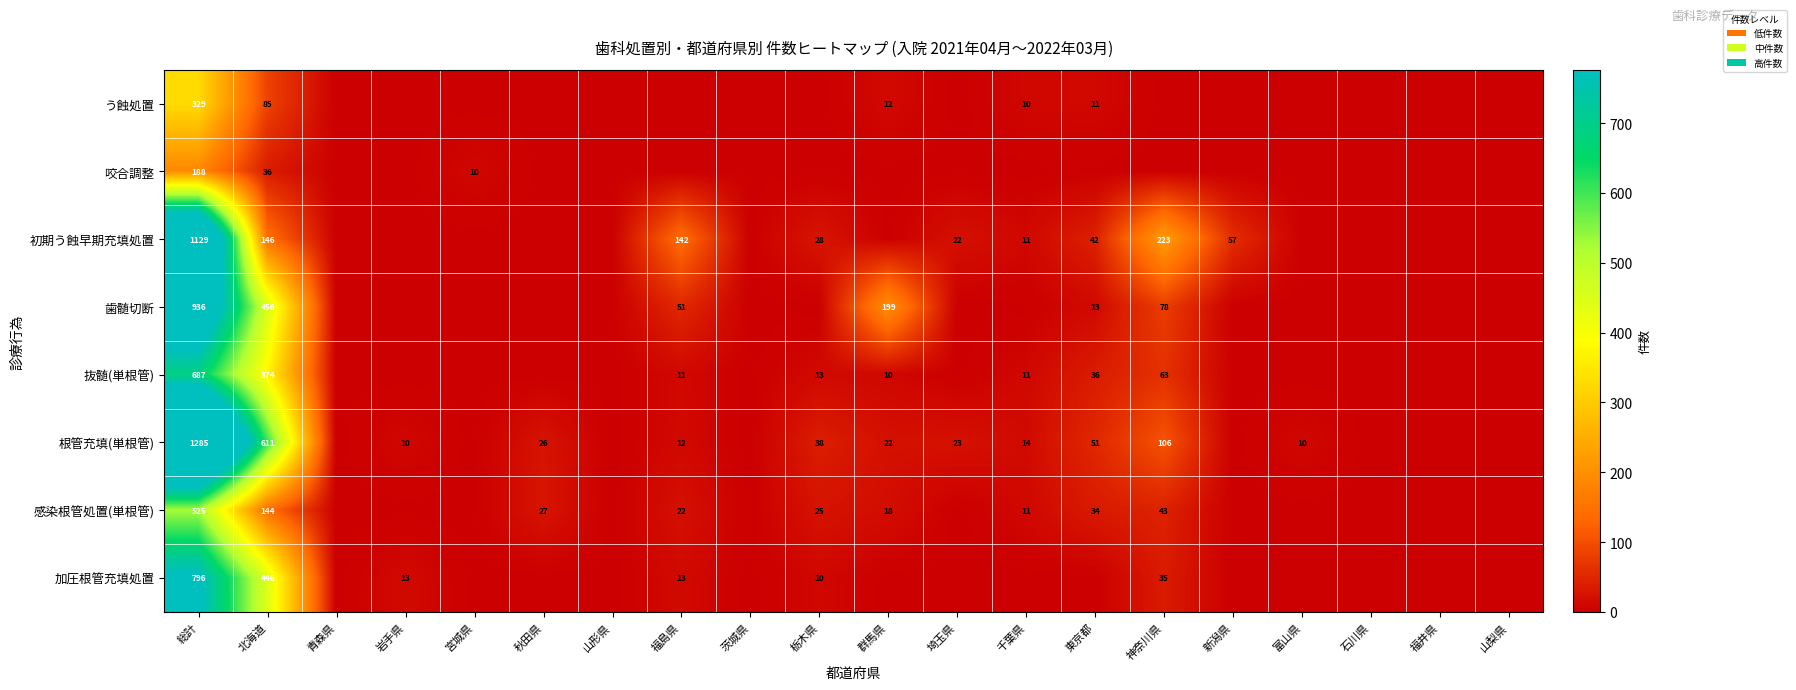

What is the spread (max minus min) of values at 東京都?

51